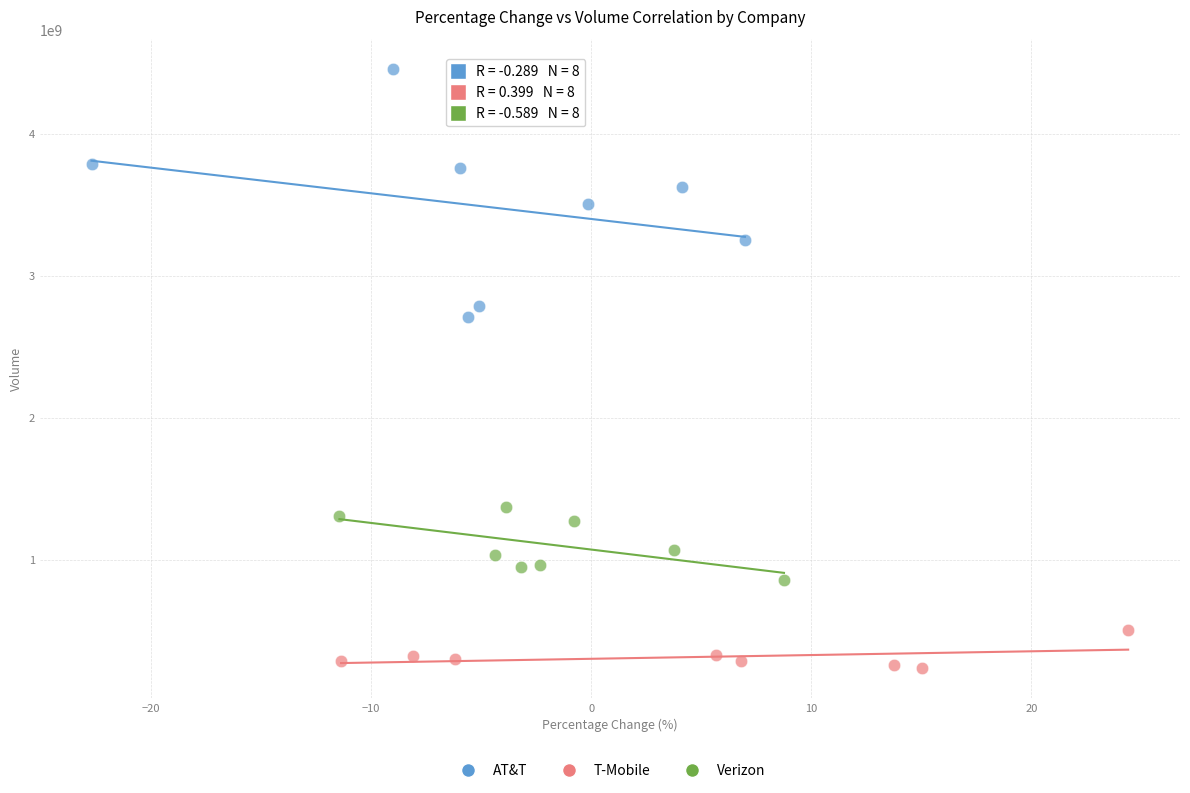

Which series contains the highest Y value?

AT&T